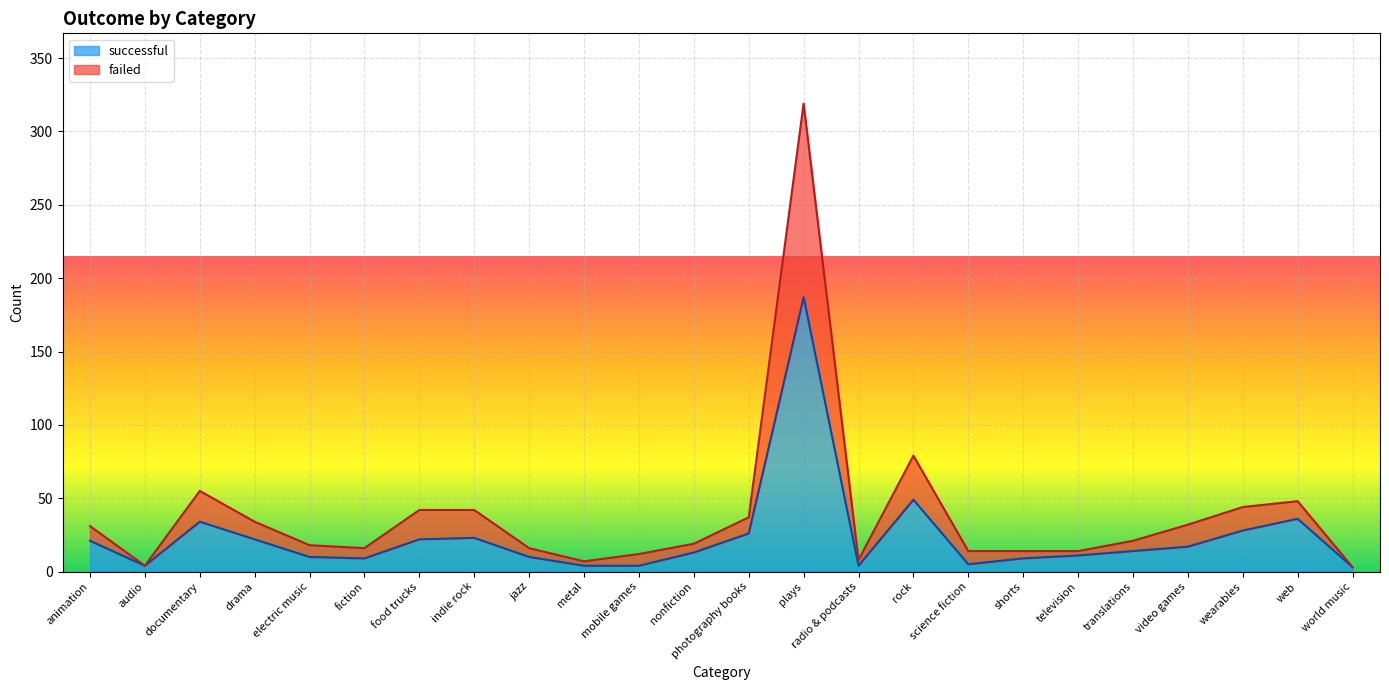

What is the sum of all successful values?

565